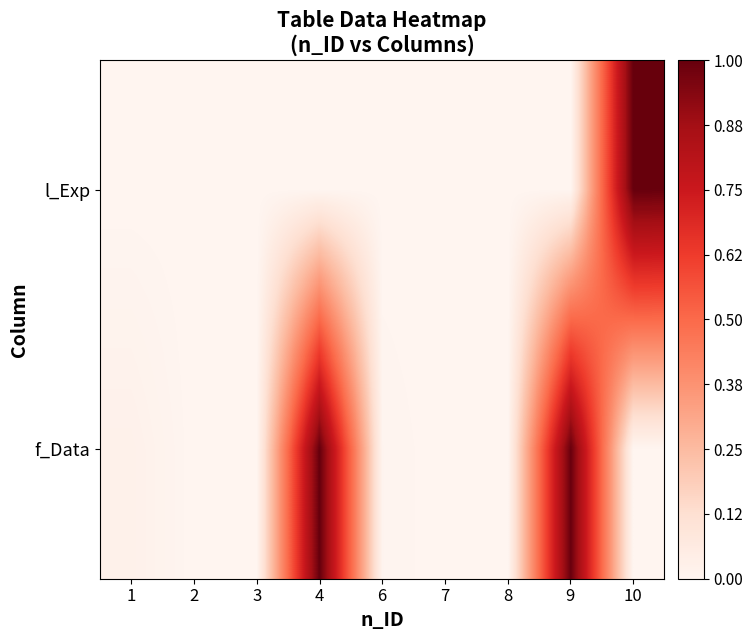

List the series in order of their peak value, lowest first.

l_Exp, f_Data